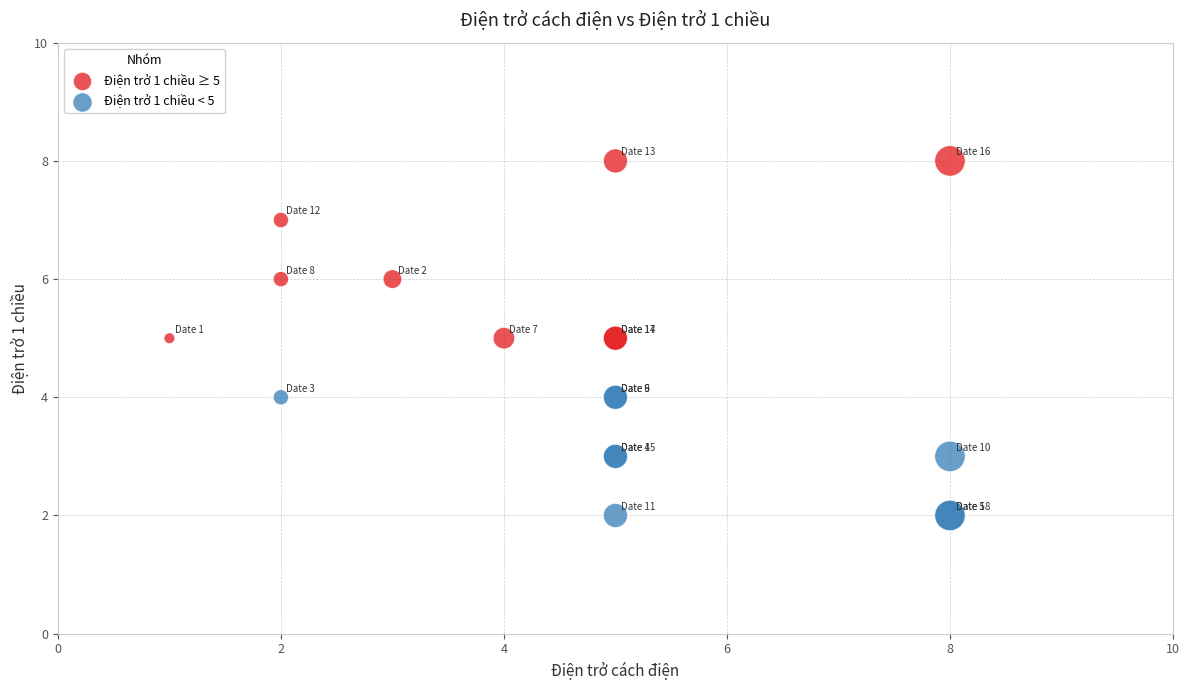

Which series contains the lowest Y value?

Điện trở 1 chiều < 5